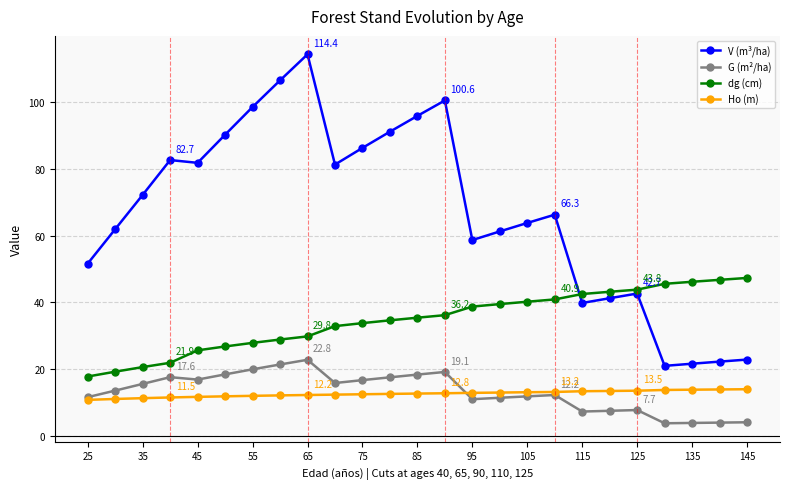

True or false: V (m³/ha) and Ho (m) cross at least once.

False